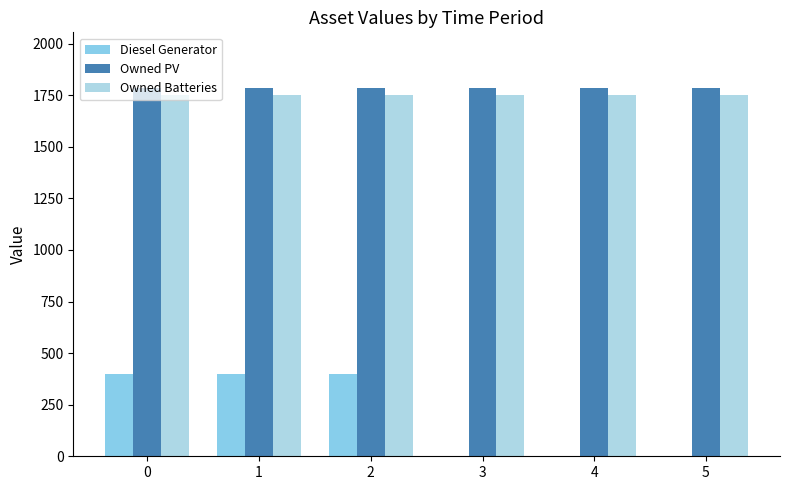

What is the value of the Owned PV bar at the 2nd from the left?

1787